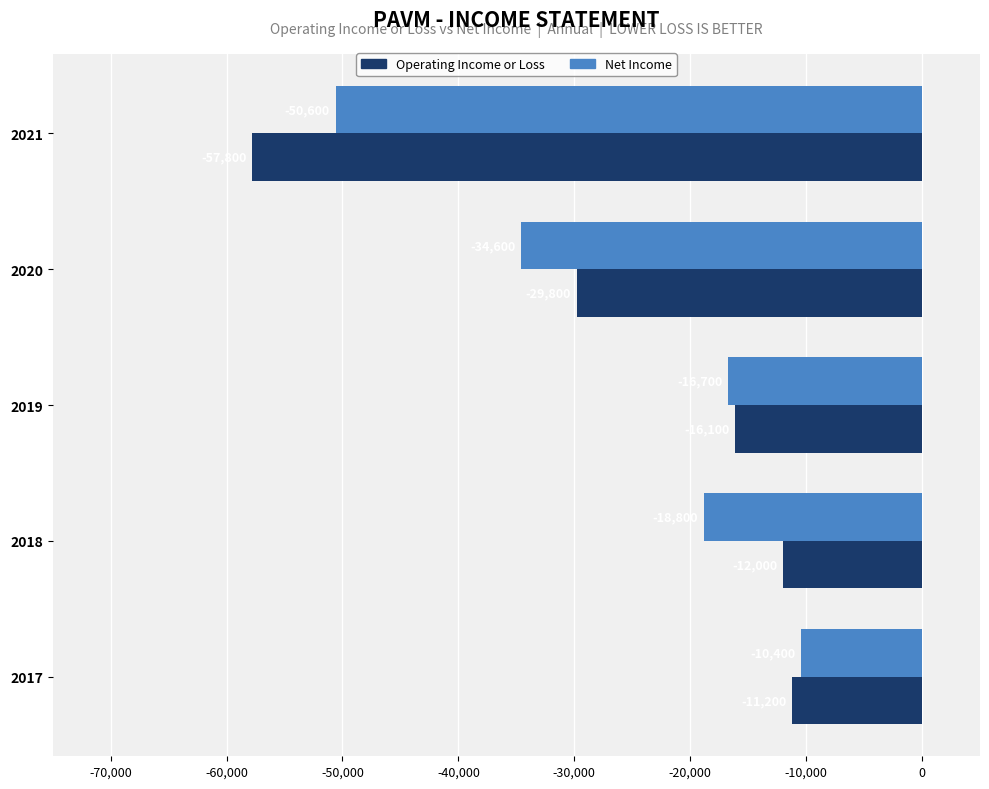

The value of Net Income at 2019 is -28795. True or false?

False